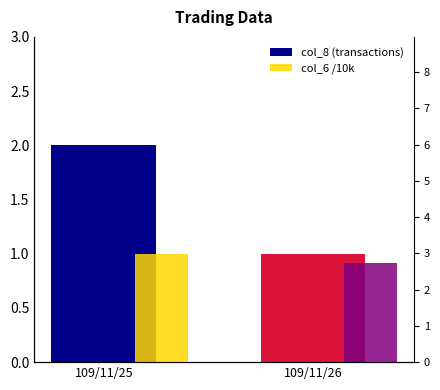

Read the col_8 value at 109/11/25.

2.0